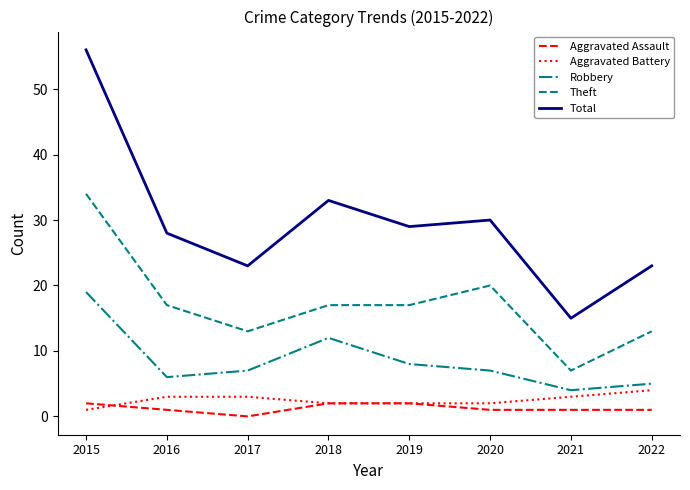

Is this an area chart (filled region under the line)?

No